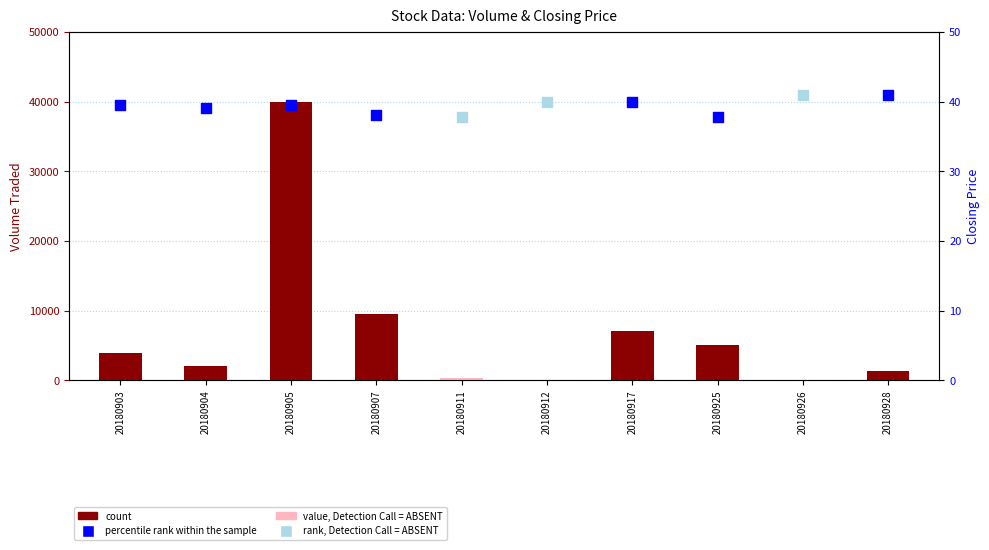

Between 20180905 and 20180917, which is larger?

20180905